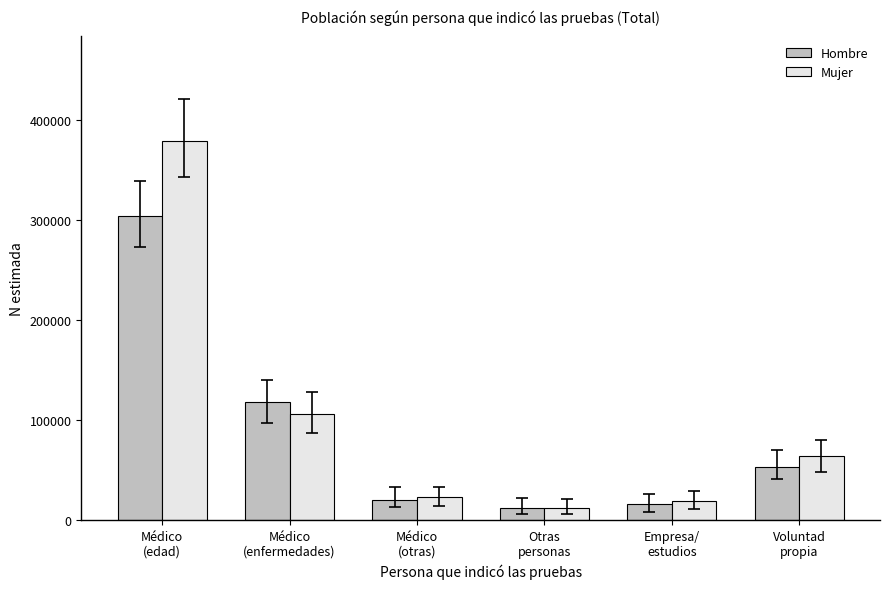

Which label corresponds to the smallest value in the chart?

Otras
personas